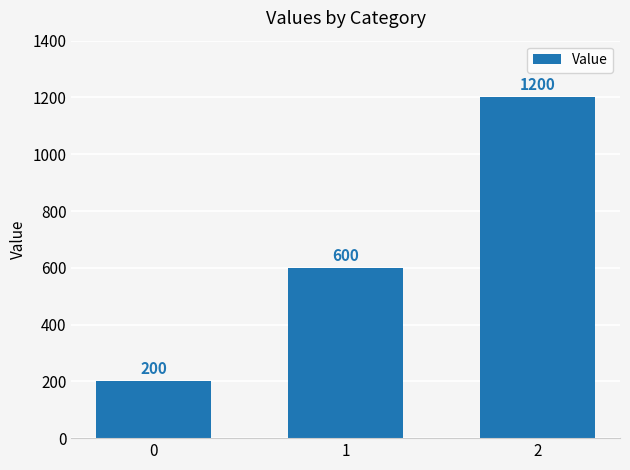

At which label is the value closest to 700?

1